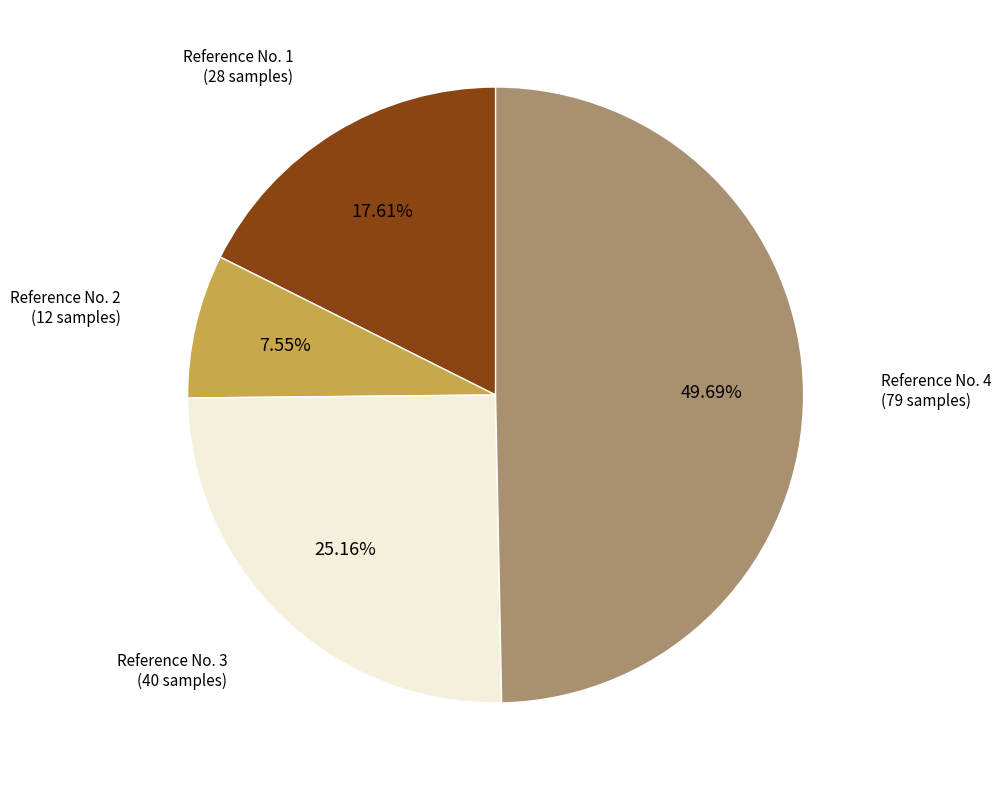

Is there a majority slice in this chart?

No